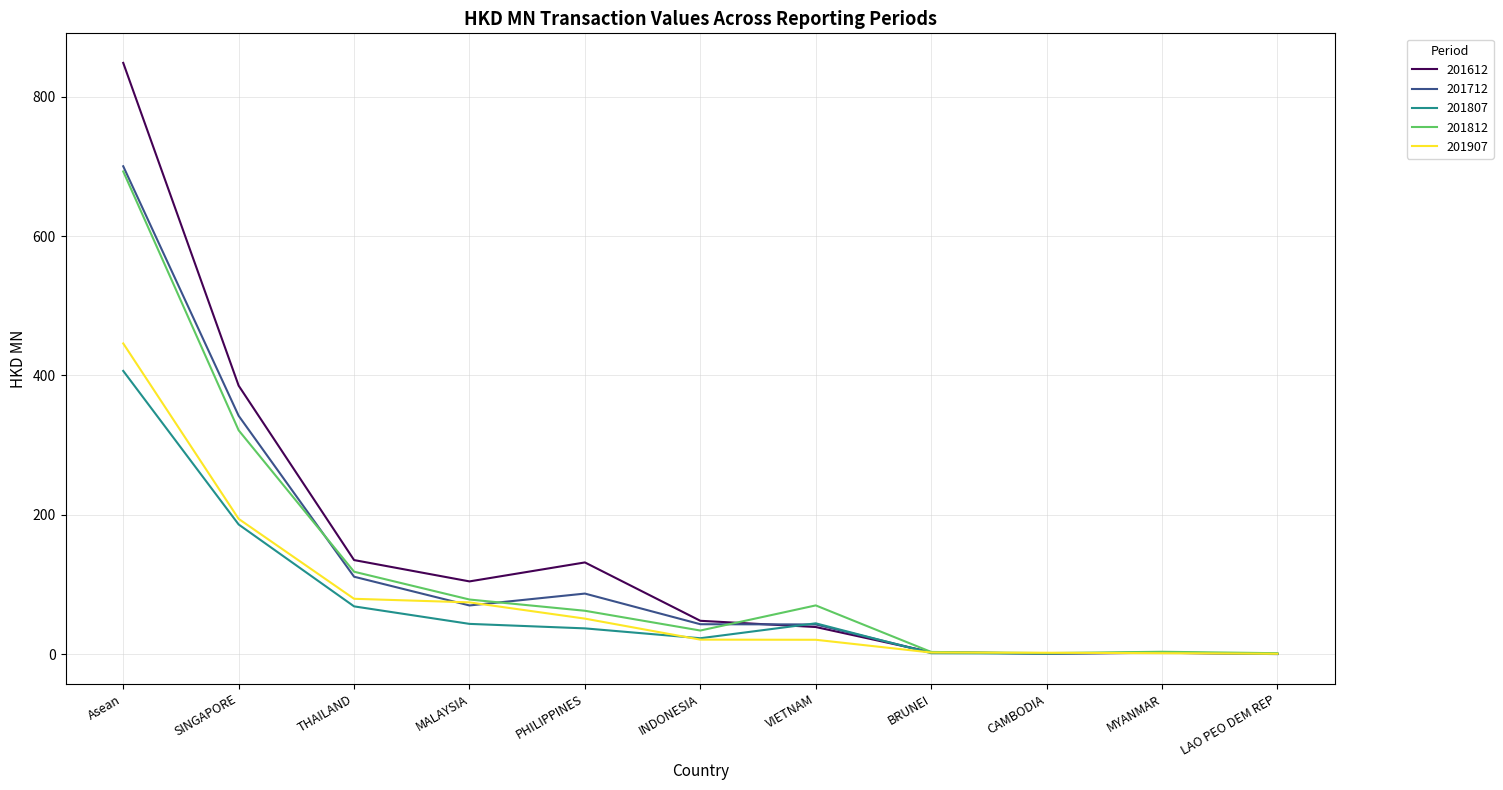

True or false: 201807 has a value of 68.5 at THAILAND.

True